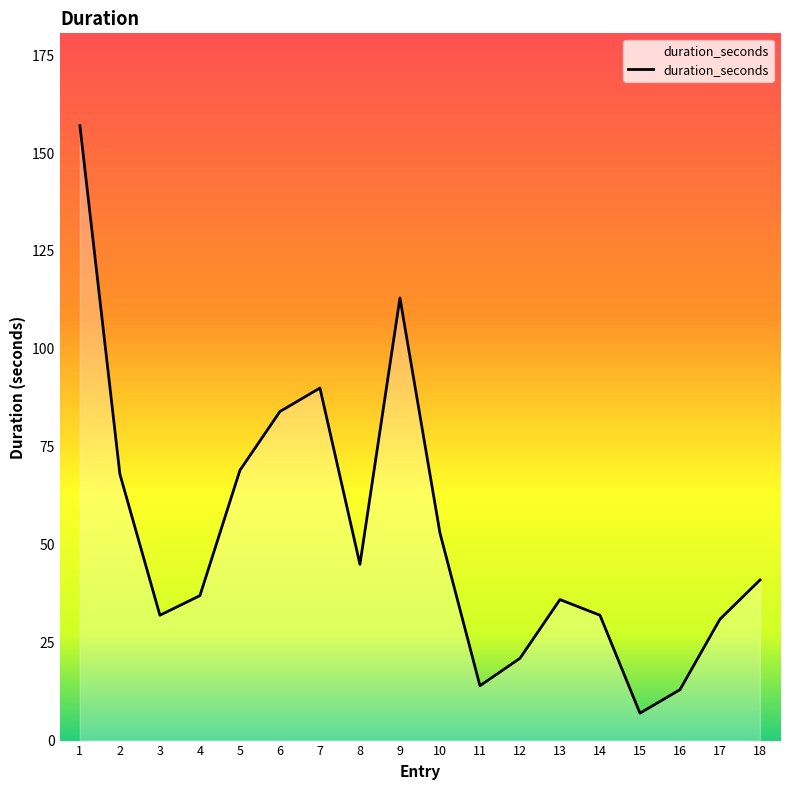

Reading left to right, extract all data points from this chart.

1=157	2=68	3=32	4=37	5=69	6=84	7=90	8=45	9=113	10=53	11=14	12=21	13=36	14=32	15=7	16=13	17=31	18=41